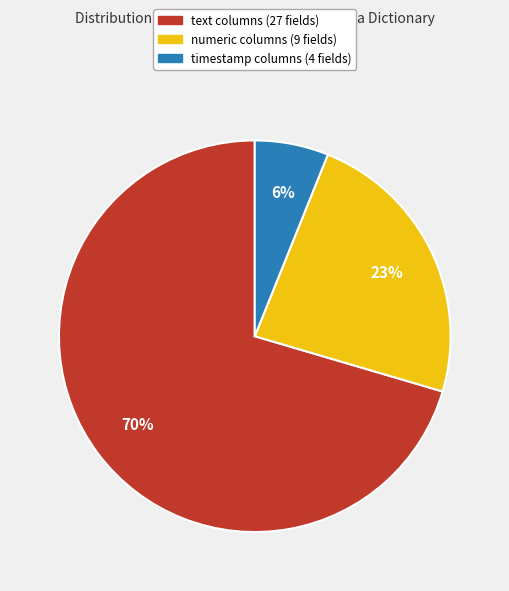

Is there a majority slice in this chart?

Yes